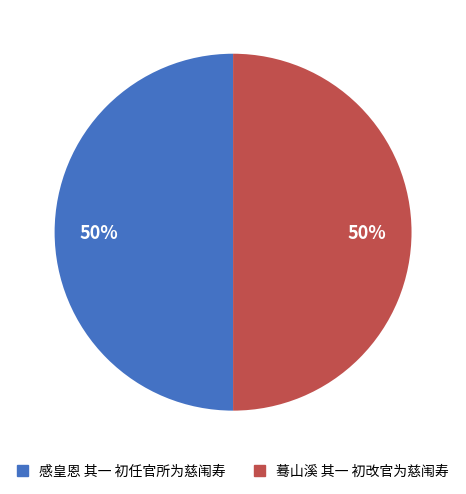

Is it true that 蓦山溪 其一 初改官为慈闱寿 is 61% of the pie?

False